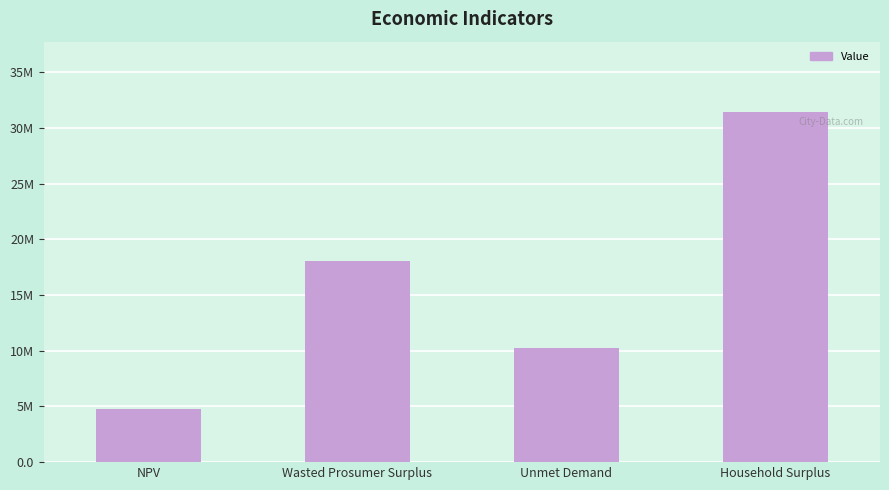

Approximately how many times larger is the value at Wasted Prosumer Surplus compared to Household Surplus?

0.6